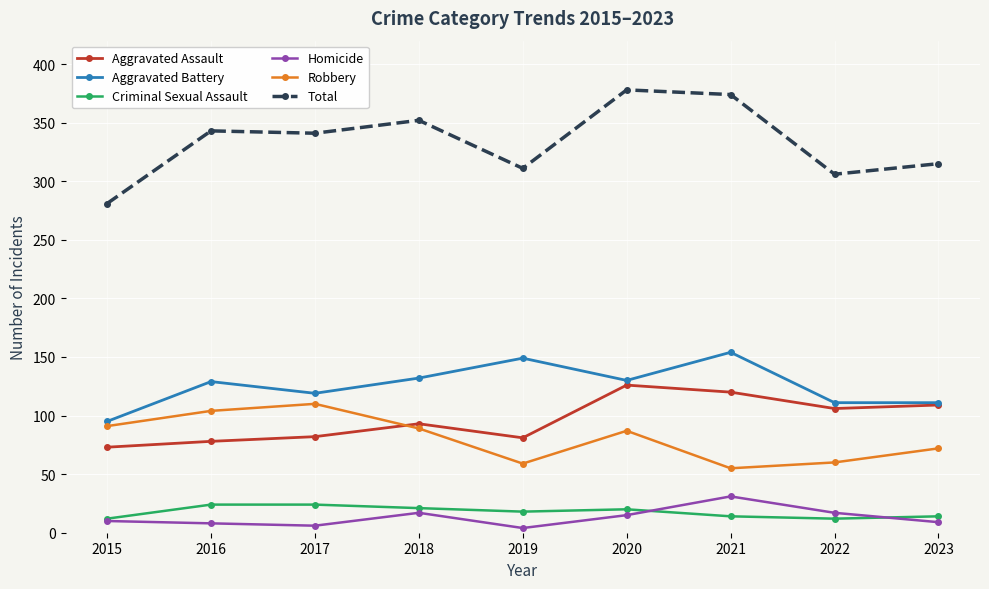

Between 2016 and 2019, which series saw the biggest shift?

Robbery